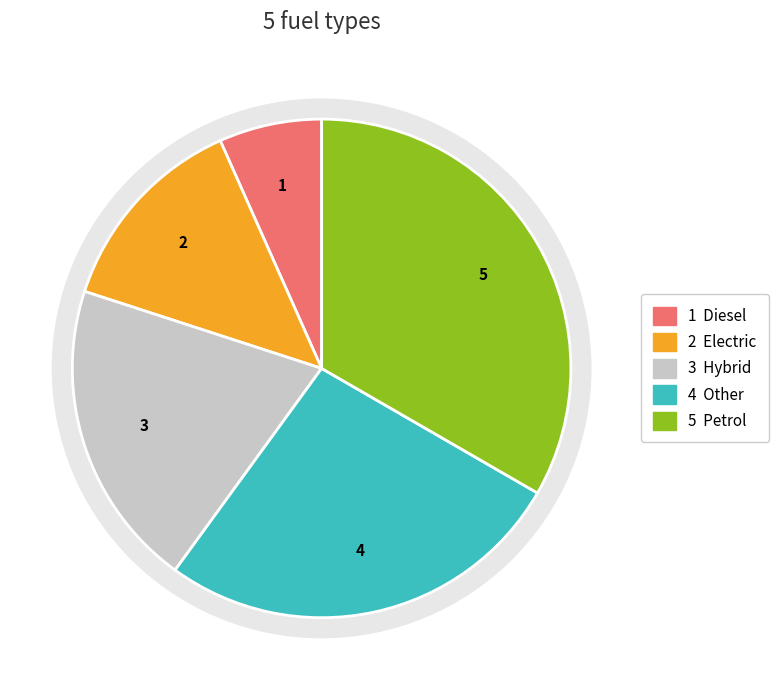

To the nearest percent, what is the combined percentage of Hybrid and Diesel?

27%